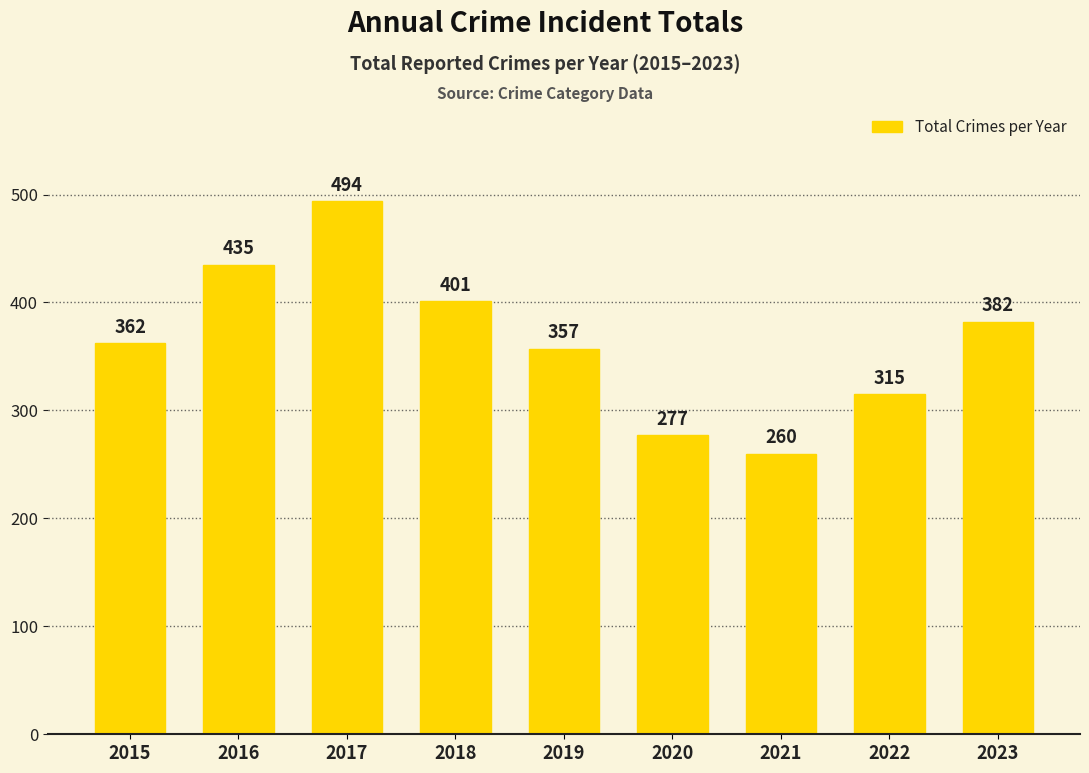

Where is the data nearest to the value 377?

2023